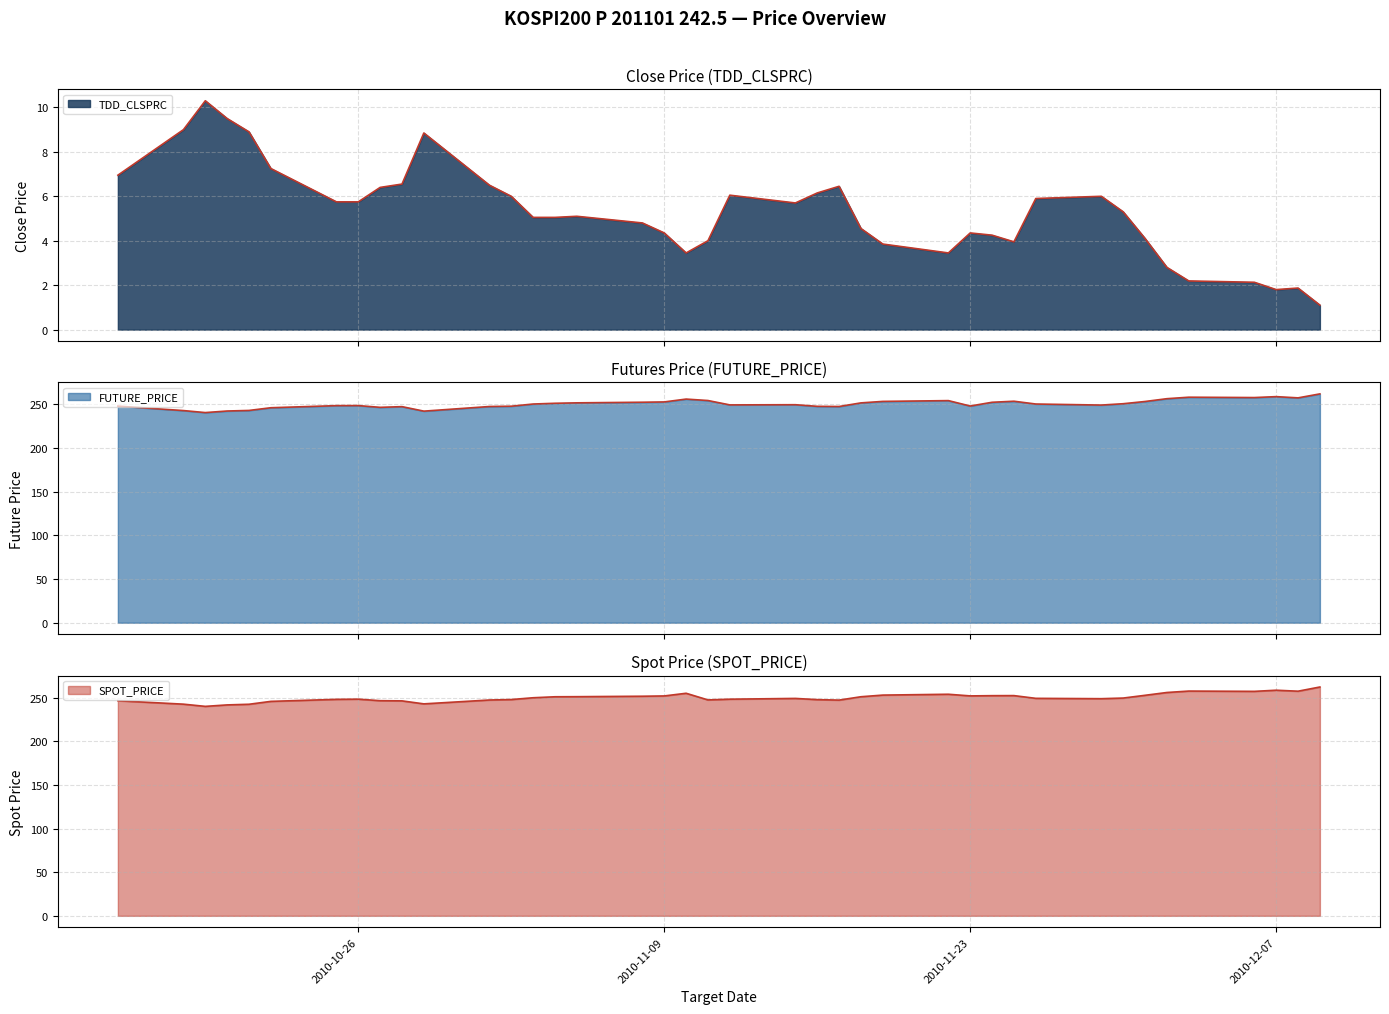

In FUTURE_PRICE, how many points are higher than both neighbors (excluding endpoints)?

8